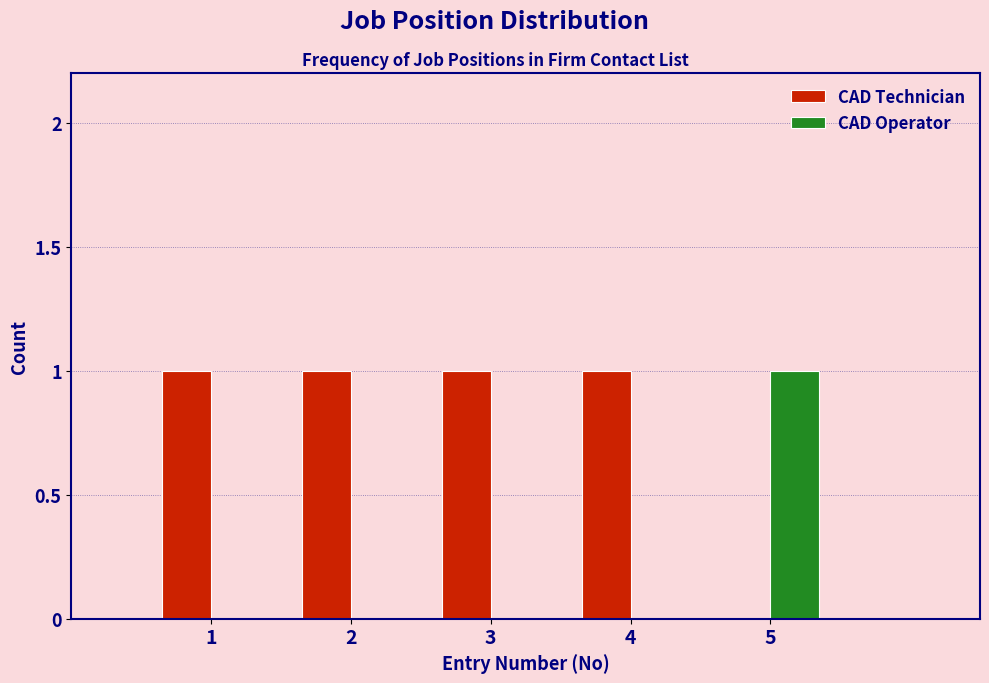

Reading left to right, extract all data points from this chart.

CAD Technician: 1=1	2=1	3=1	4=1	5=0
CAD Operator: 1=0	2=0	3=0	4=0	5=1